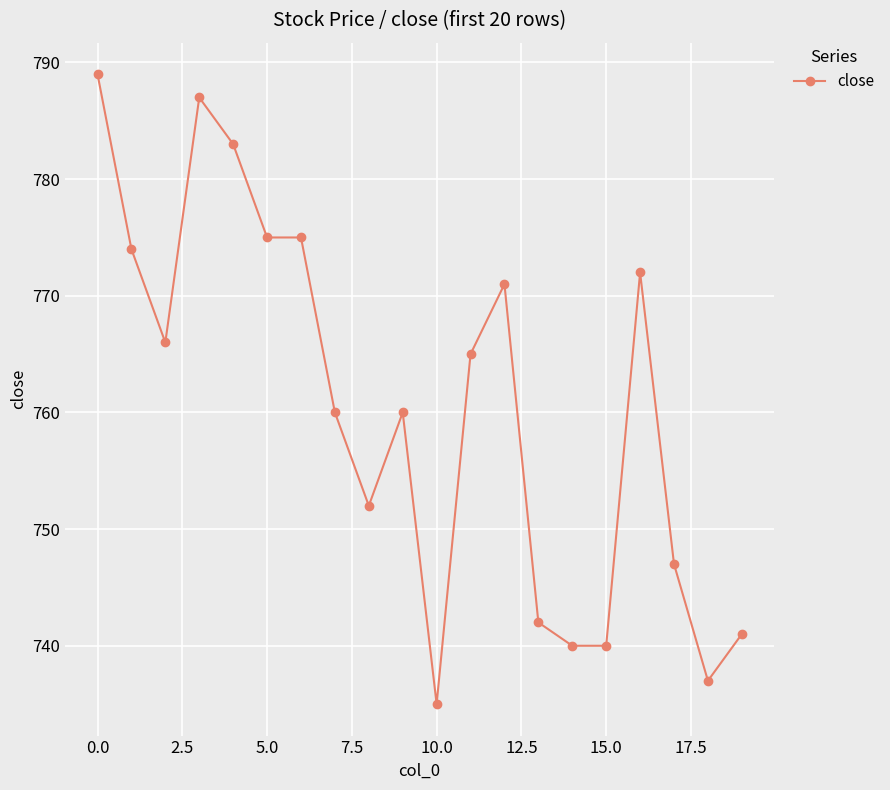

True or false: there are more than 2 points higher than both neighbors.

True